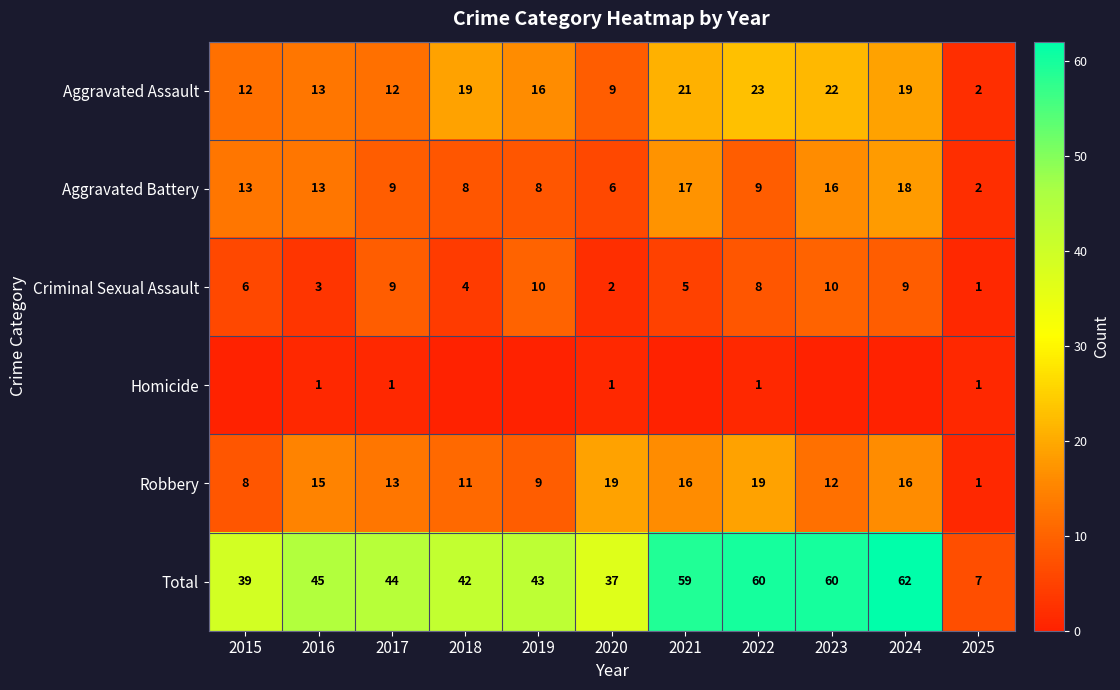

Which category has the lowest value in the Total series?

2025